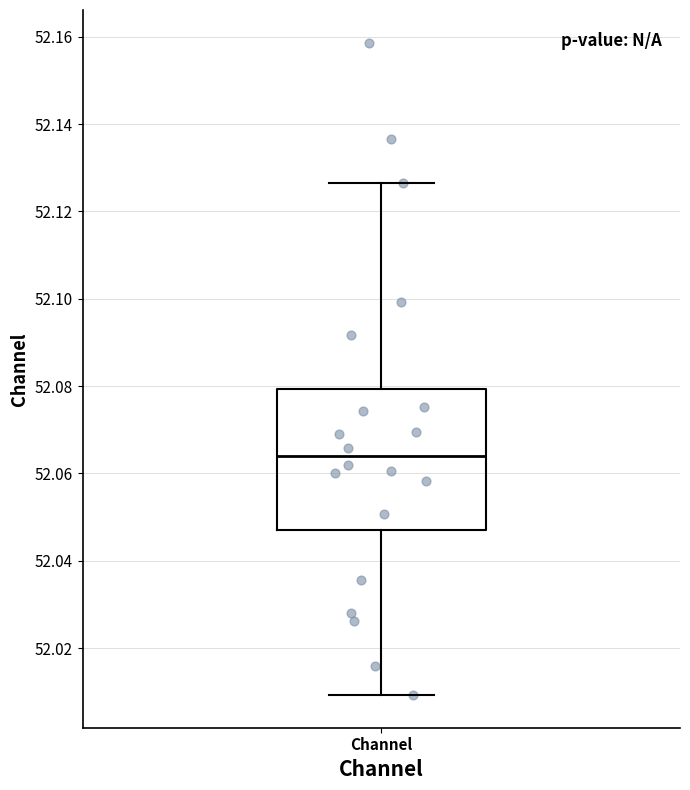

Read this box plot against the y-axis: the position of the median line, the range covered by the box, and the ends of both whiskers. The values are not printed on the chart, so give them approximately, as read against the axis.

median 52.064, box 52.046 to 52.080, whiskers 52.010 to 52.126